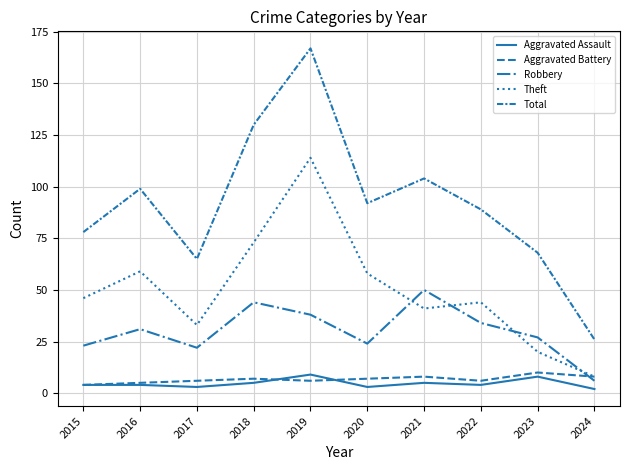

How many lines are shown in the chart?

5